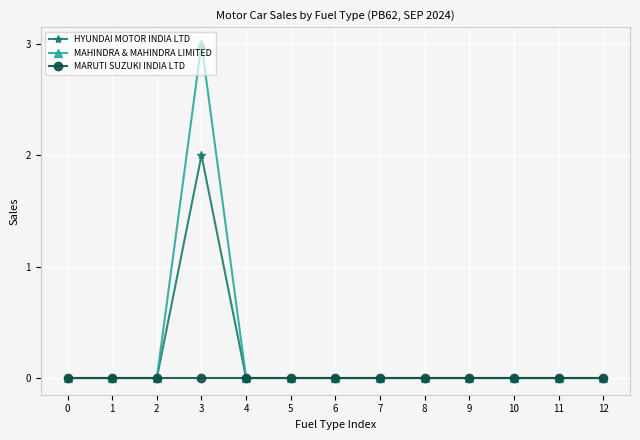

Is this an area chart (filled region under the line)?

No